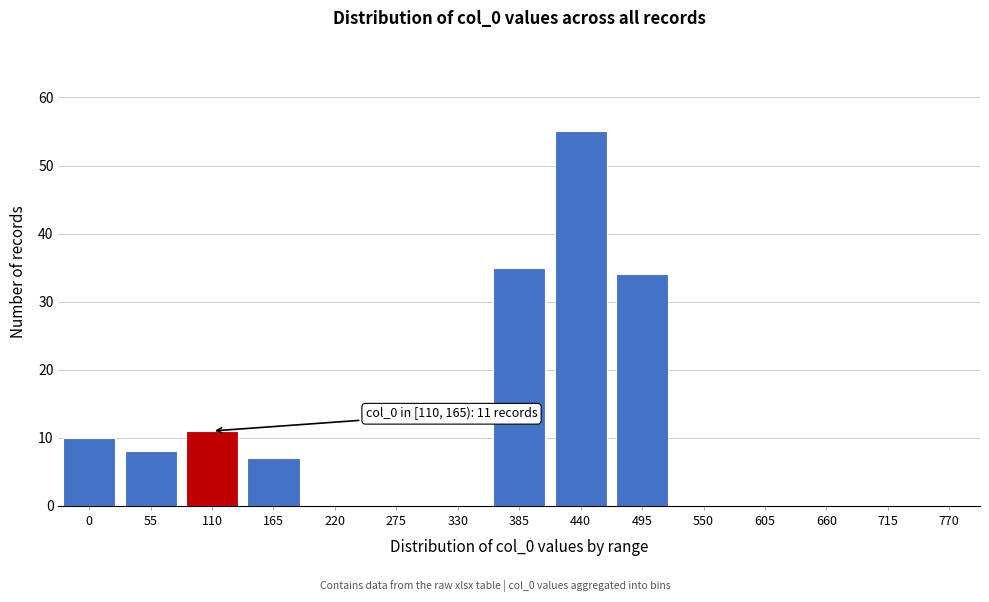

Reading left to right, what are all the values shown in this chart?

0=10	55=8	110=11	165=7	220=0	275=0	330=0	385=35	440=55	495=34	550=0	605=0	660=0	715=0	770=0